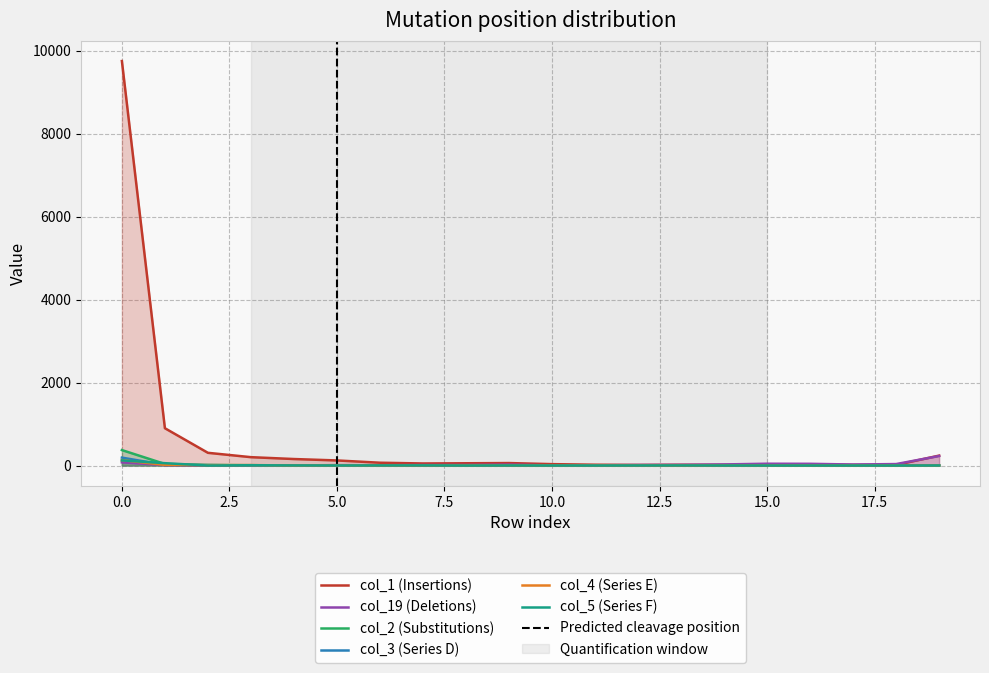

Reading left to right, list all the values displayed in this chart.

col_19: 77	11	2	1	3	10	7	12	13	22	4	6	13	16	27	44	42	25	36	230
col_1: 9754	900	307	202	157	123	68	50	55	60	34	20	15	19	17	16	16	16	15	240
col_2: 373	38	15	8	2	4	1	1	1	3	0	0	1	0	0	0	0	0	0	0
col_3: 191	14	10	3	1	4	2	3	1	0	1	0	0	0	1	0	0	0	0	4
col_4: 131	15	9	11	1	3	2	3	2	2	0	0	0	0	0	0	0	0	0	2
col_5: 124	57	1	8	3	2	3	4	0	2	0	0	1	2	0	0	0	0	0	2